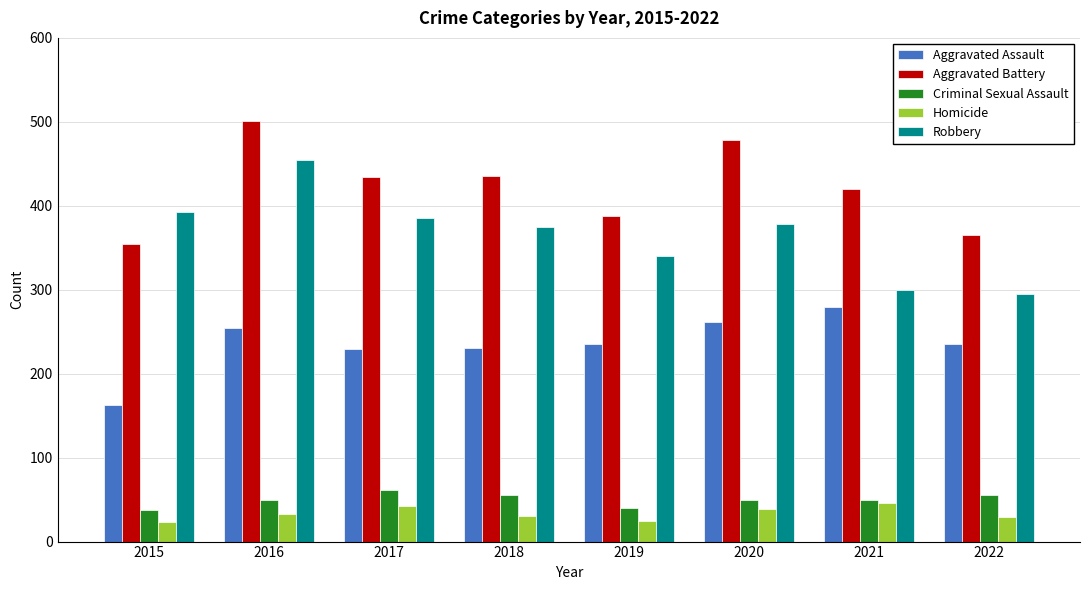

The Aggravated Battery series shows 478 at 2020. True or false?

True